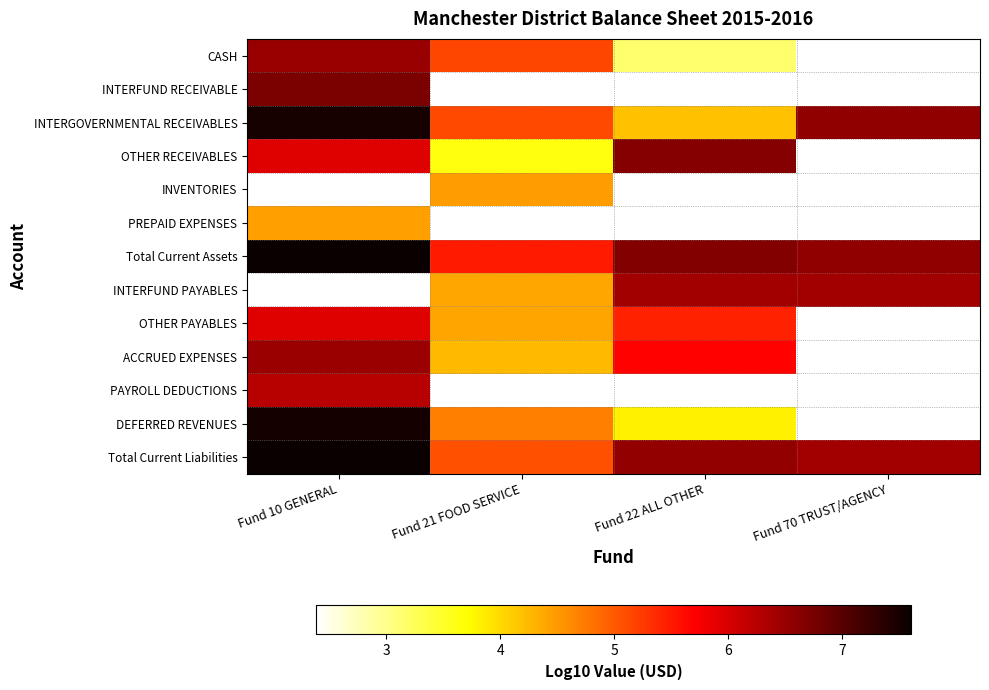

True or false: CASH has a value of 5.1 at Fund 21 FOOD SERVICE.

True